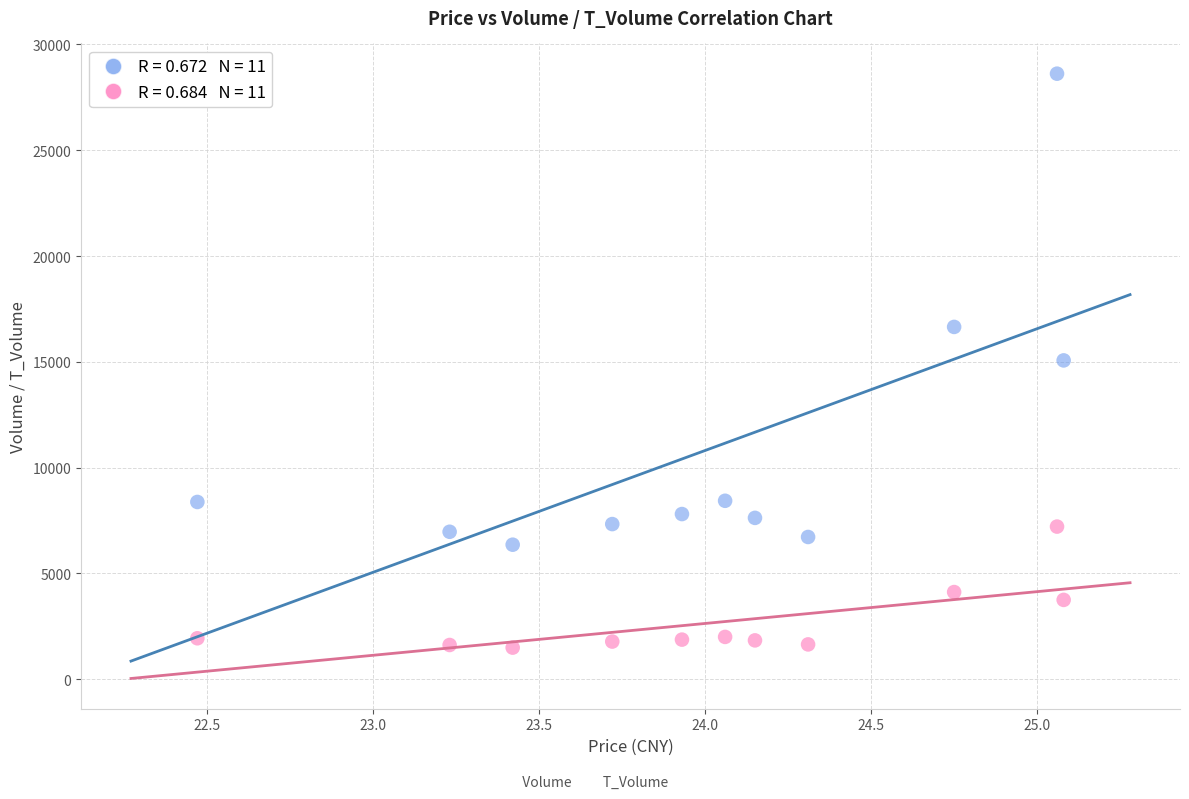

Across all data points, what is the range of Y values (max minus min)?

27131